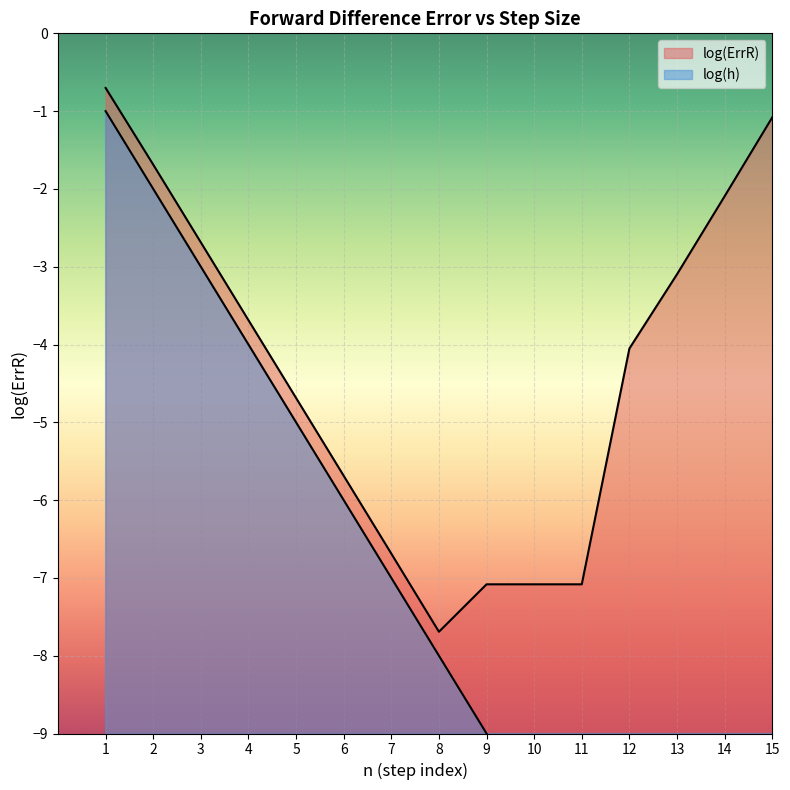

What is the total value across all series at 3?

-5.7